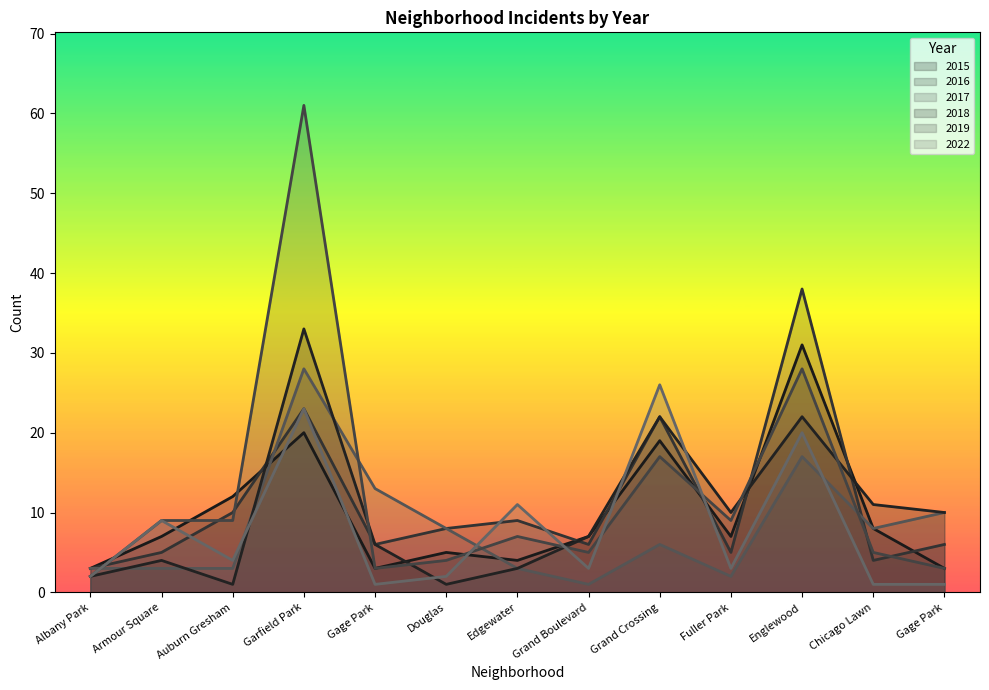

What is the label of the 8th point from the left?

Grand Boulevard